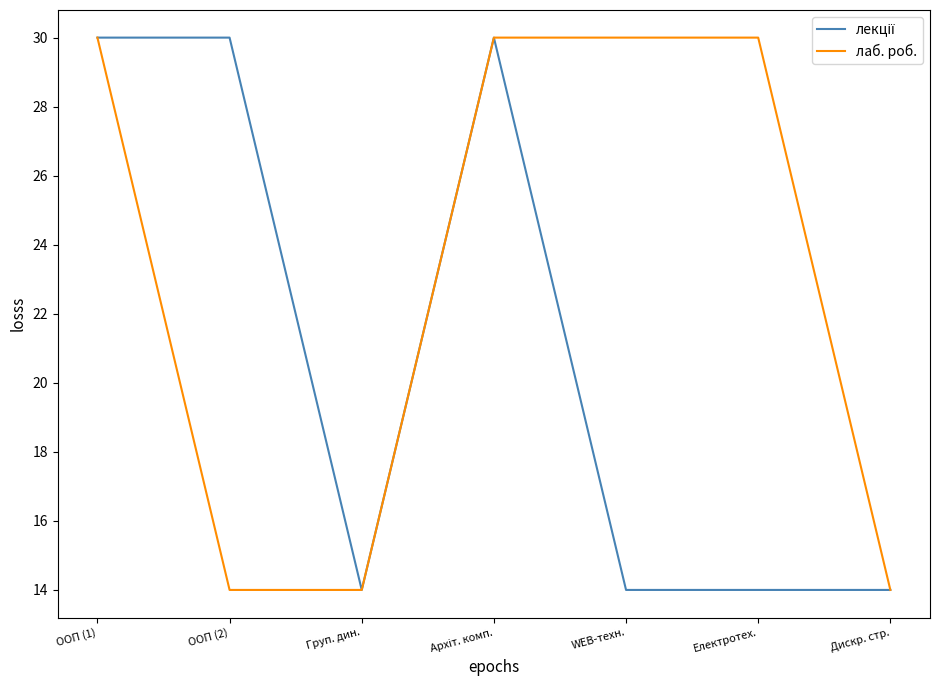

What is the maximum value shown in the chart?

30